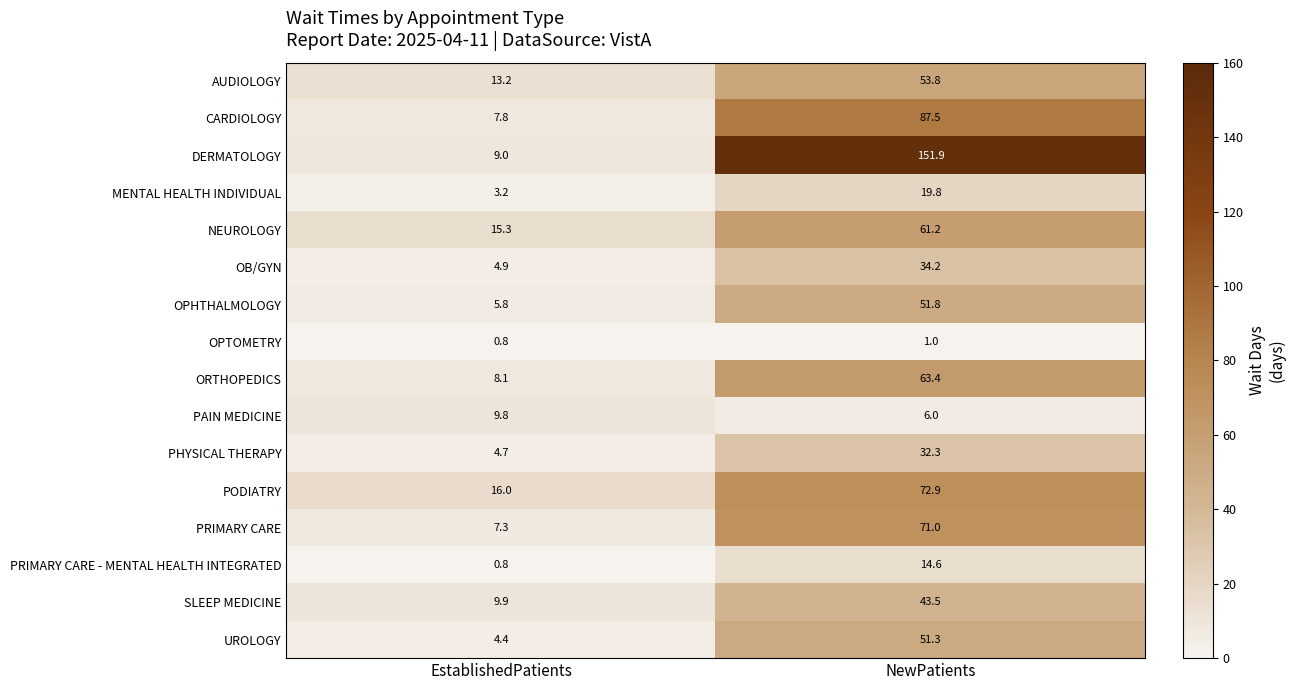

What is the total value across all series at EstablishedPatients?

121.0